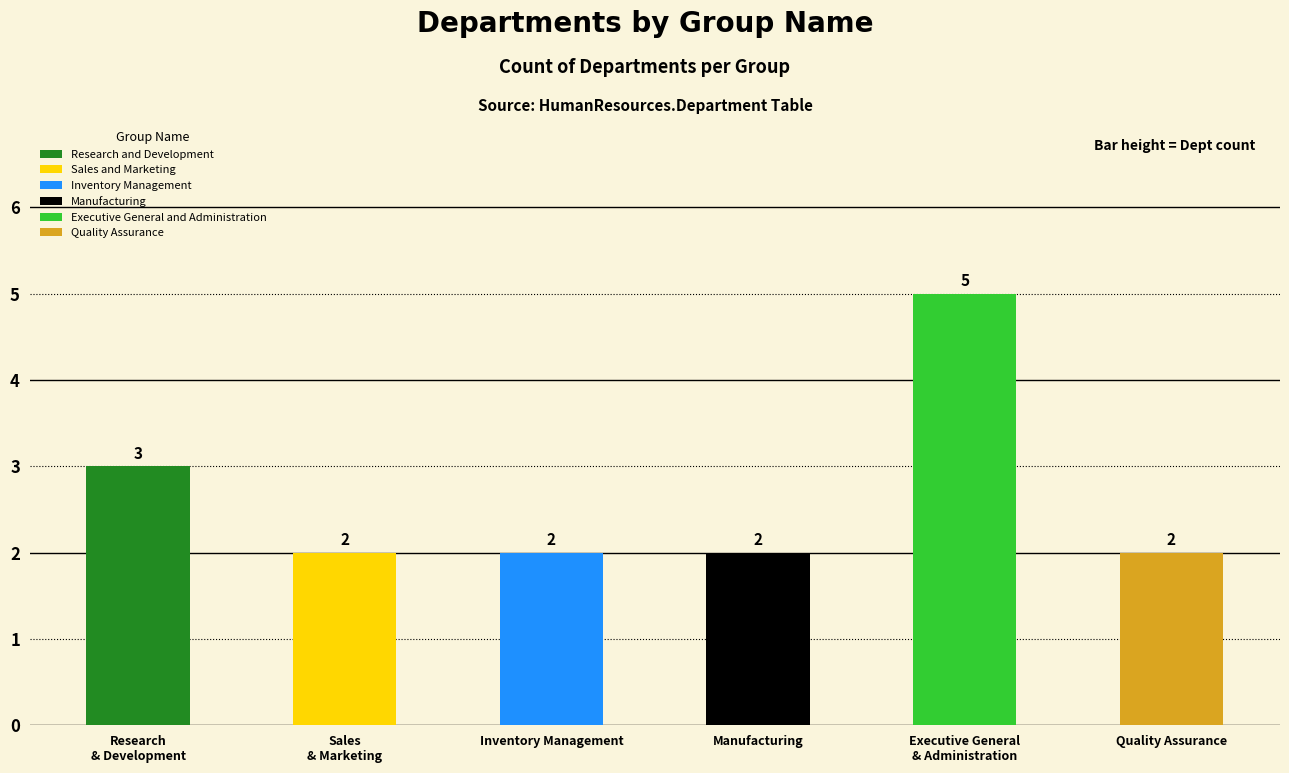

Where is the data nearest to the value 3?

Research
& Development